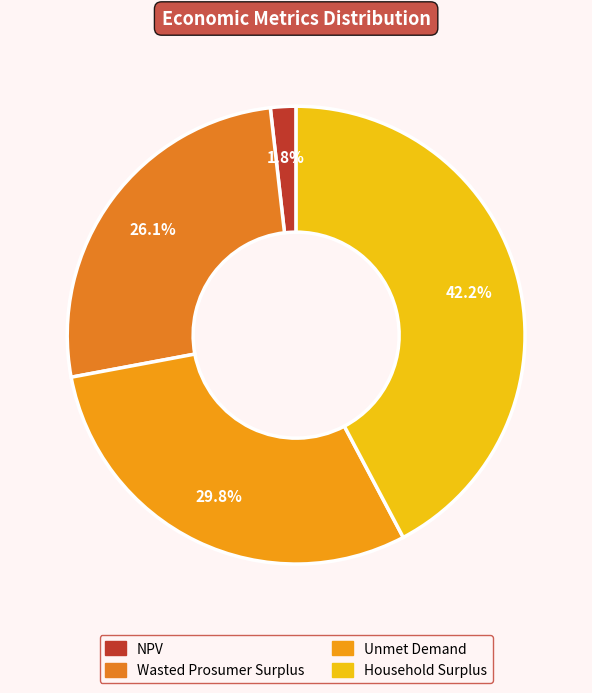

To the nearest percent, what is the difference between the largest and smallest slice percentages?

40%